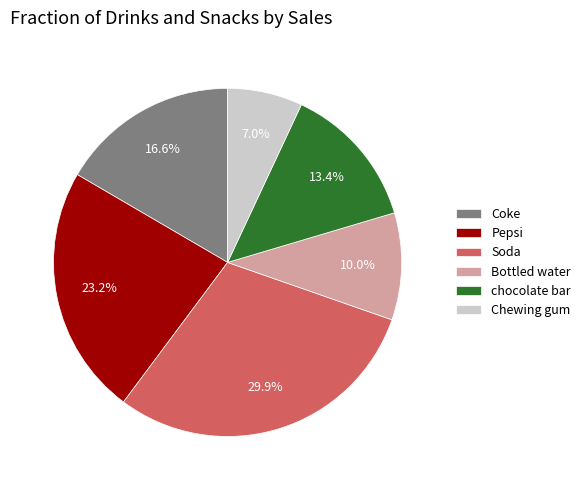

How many segments does this pie chart have?

6